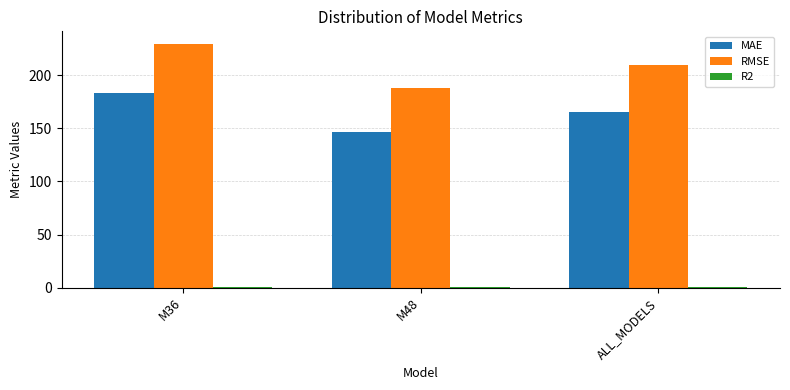

How many distinct data groups are displayed?

3